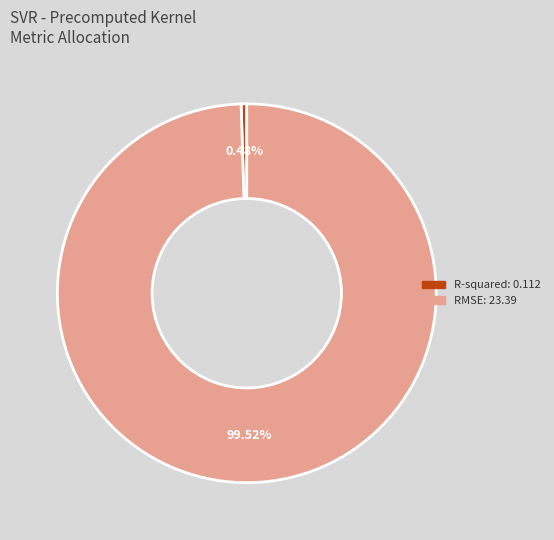

To the nearest percent, what is the difference between the largest and smallest slice percentages?

99%